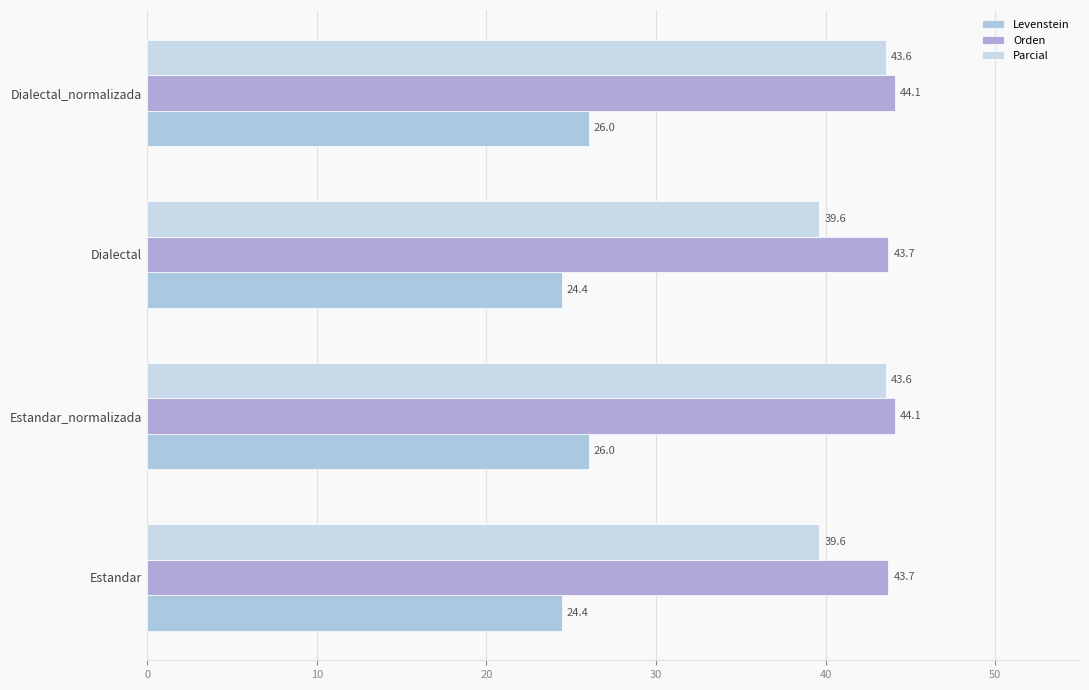

Rank the series by their maximum value, from lowest to highest.

Levenstein, Parcial, Orden